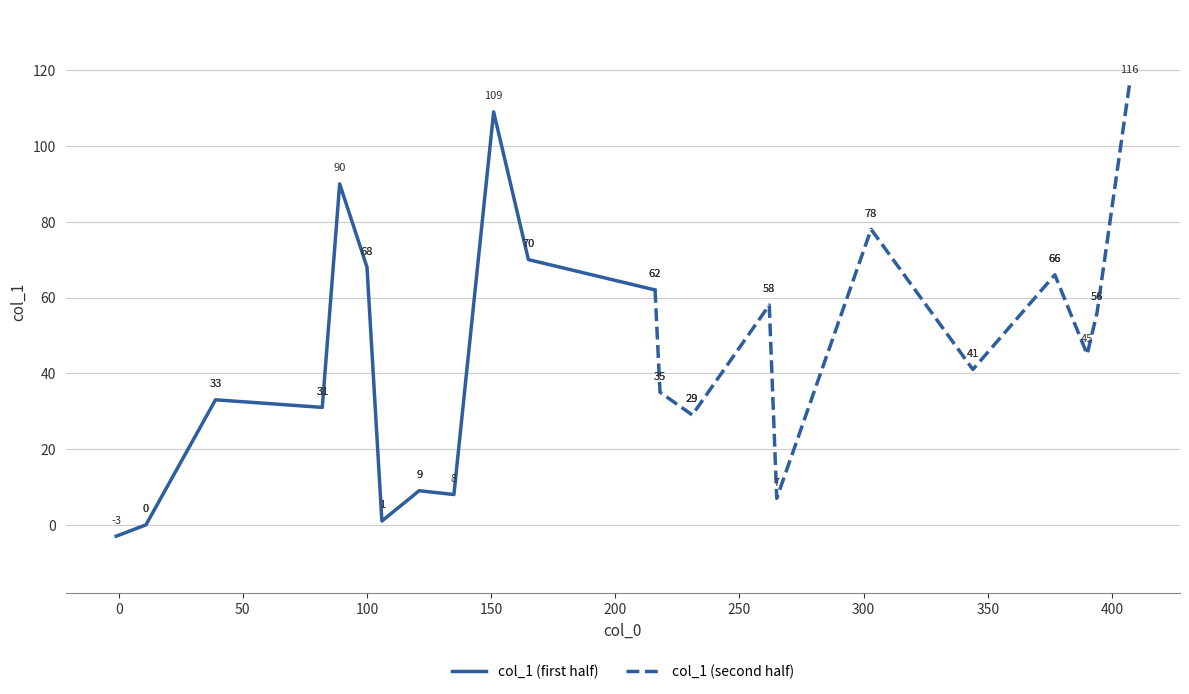

At which label is the value closest to 56?

394